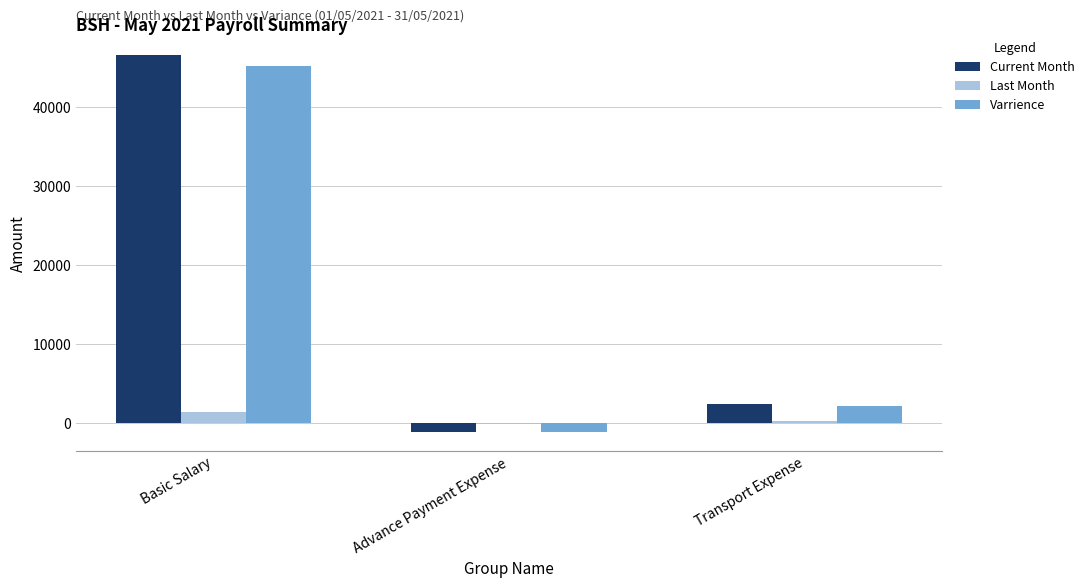

At which label does Varrience reach its peak?

Basic Salary